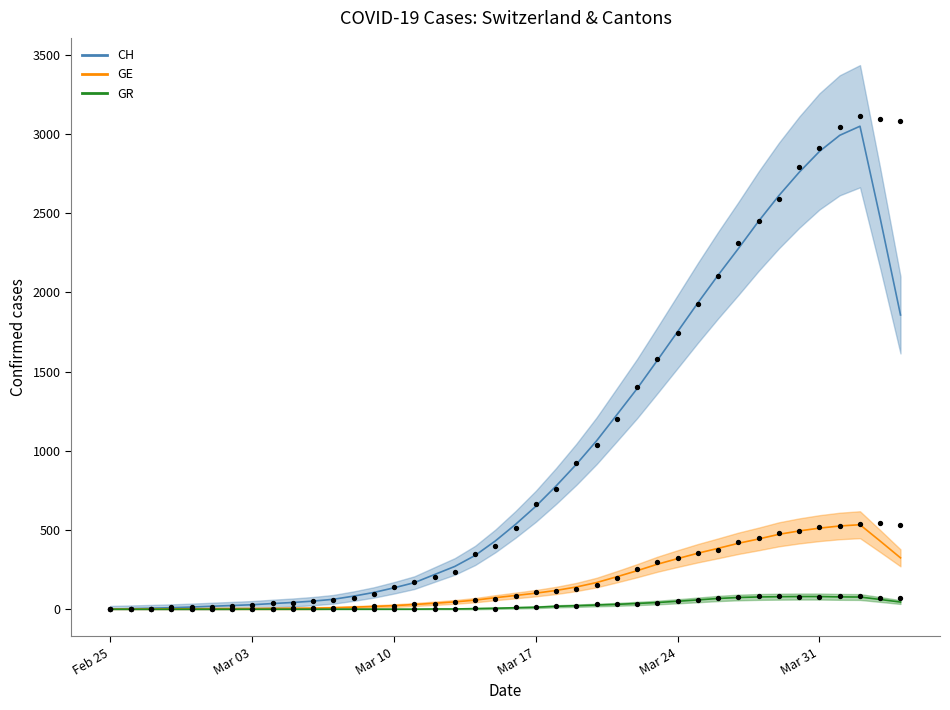

At how many categories does at least one series exceed 1713?

12